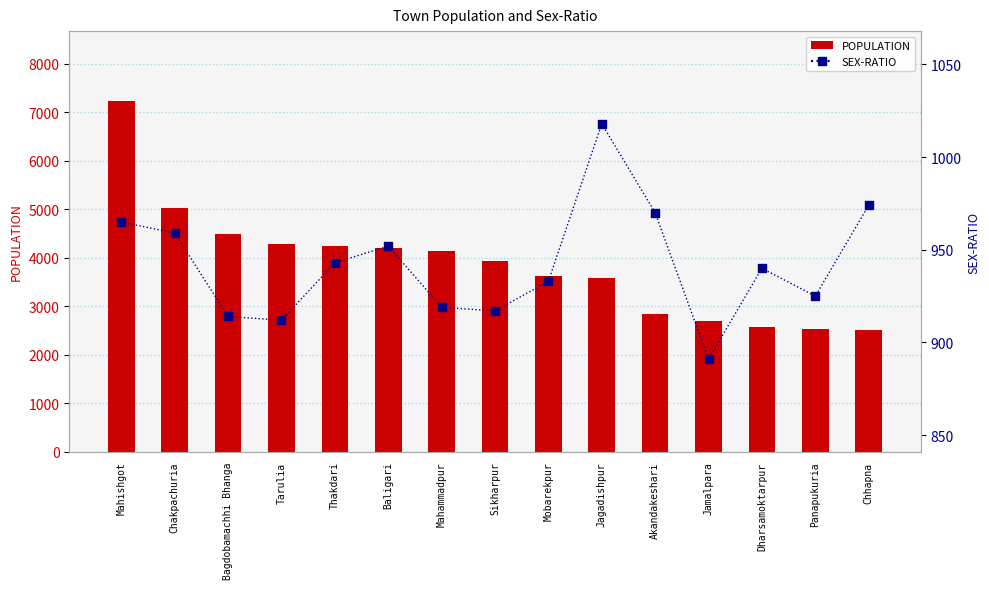

At how many categories does at least one series exceed 2639?

12